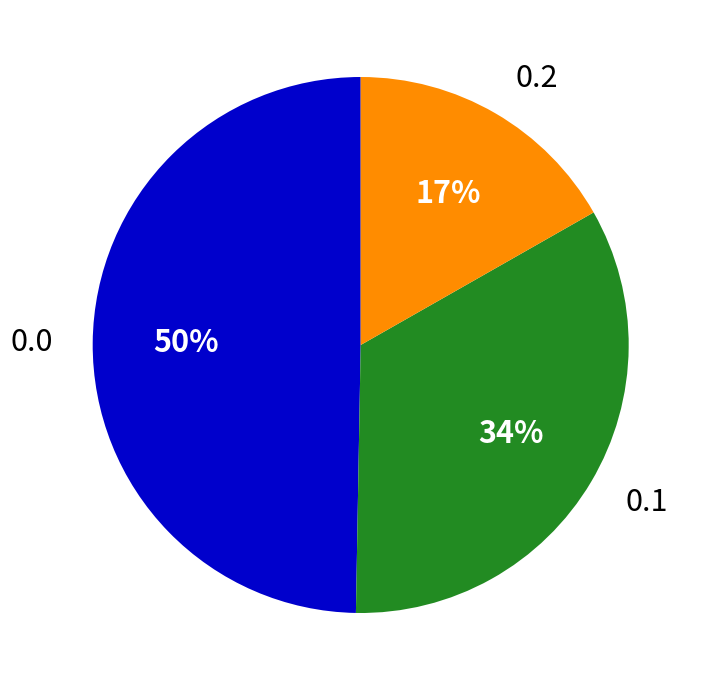

Is the sum of 0.1 and 0.0 greater than half?

Yes